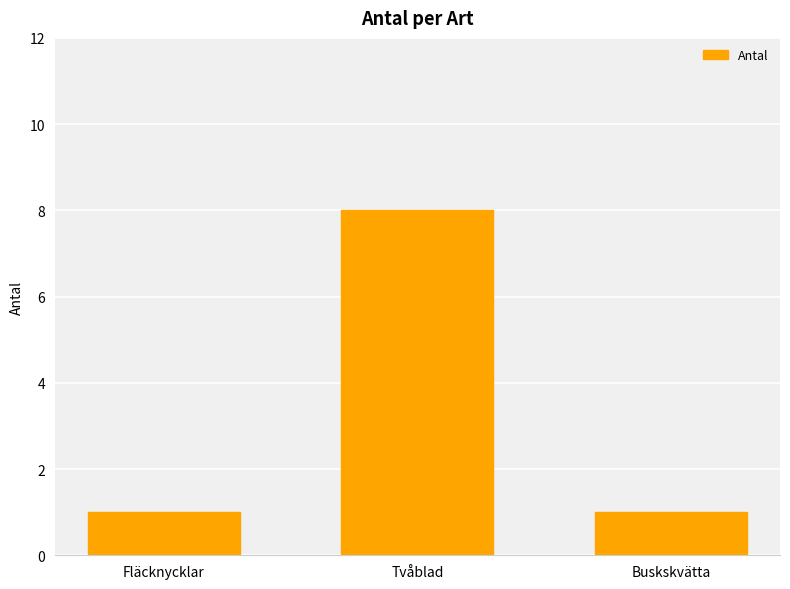

Between Tvåblad and Fläcknycklar, which is larger?

Tvåblad